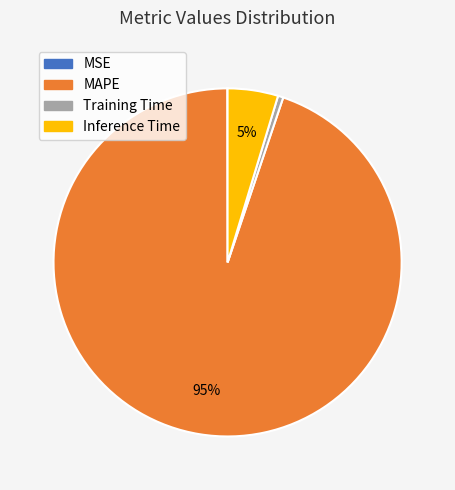

Which slice represents more than half of the pie?

MAPE